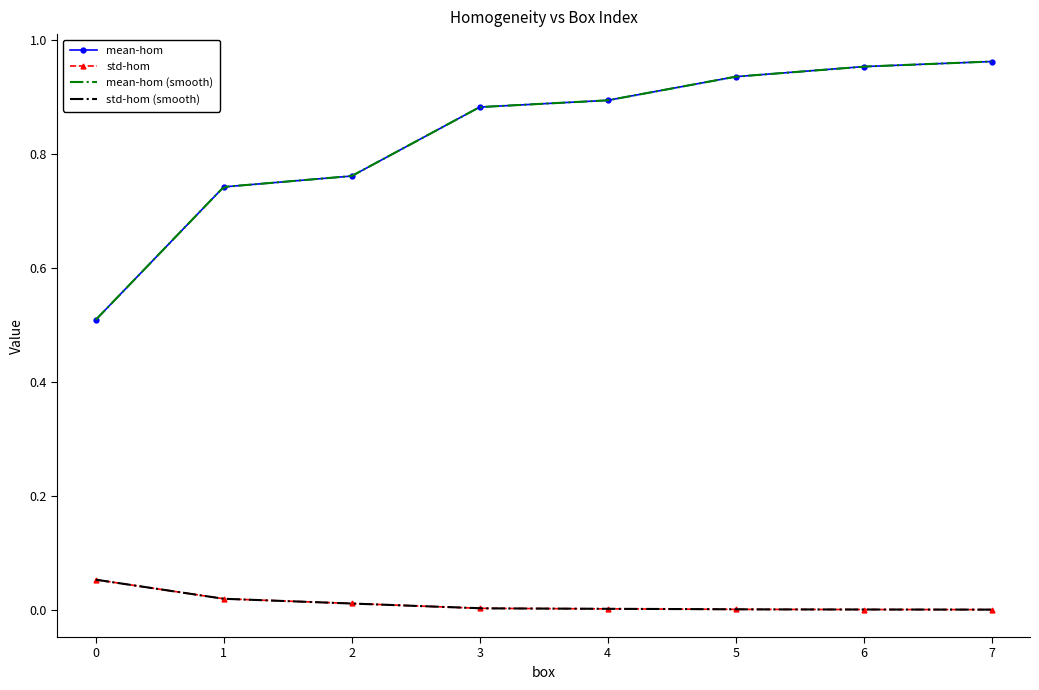

What is the sum of the mean-hom values at 7 and 1?

1.7